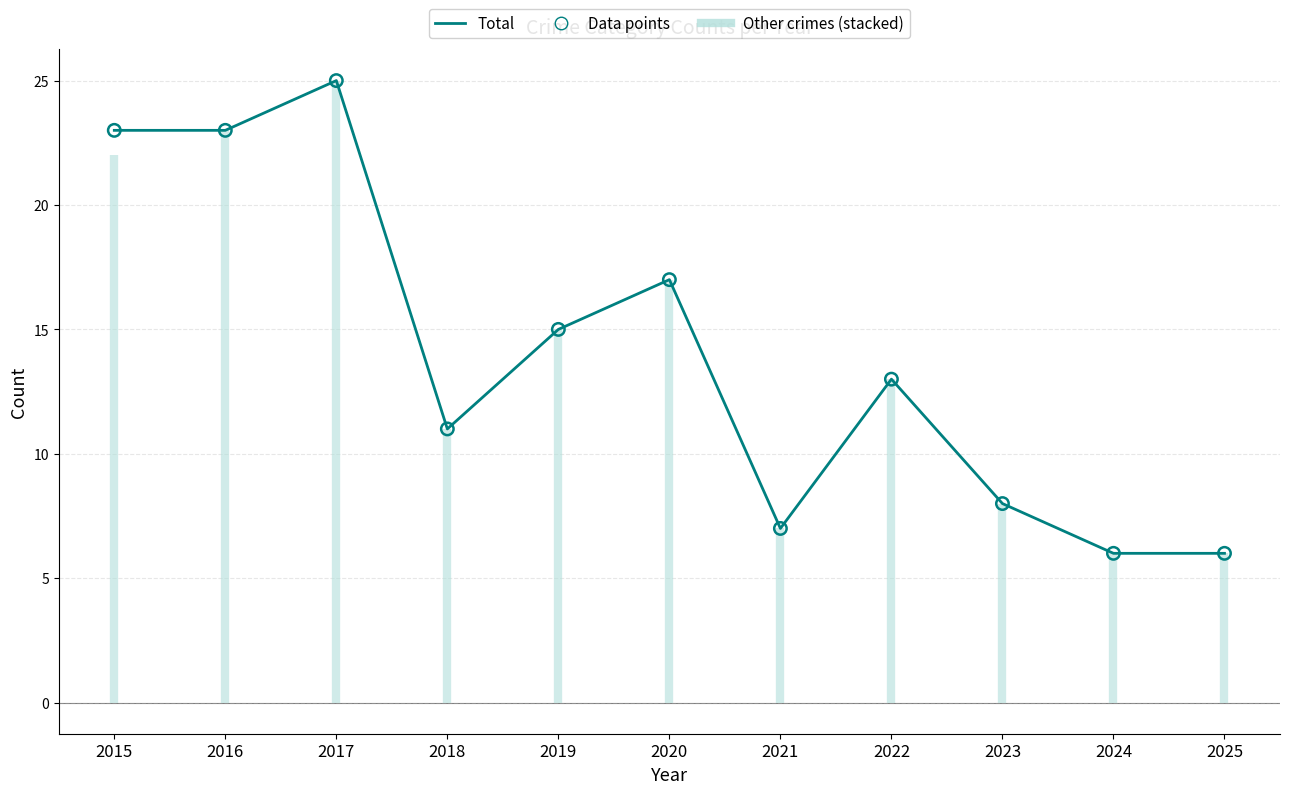

What is the total value across all series at 2016?

46